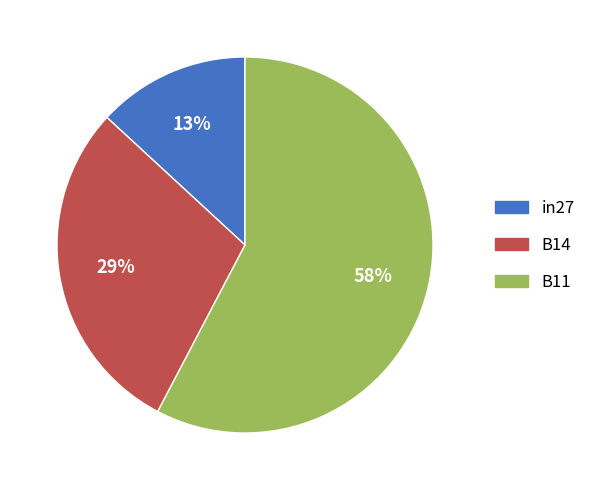

What percentage is the B14 slice, to the nearest percent?

29%